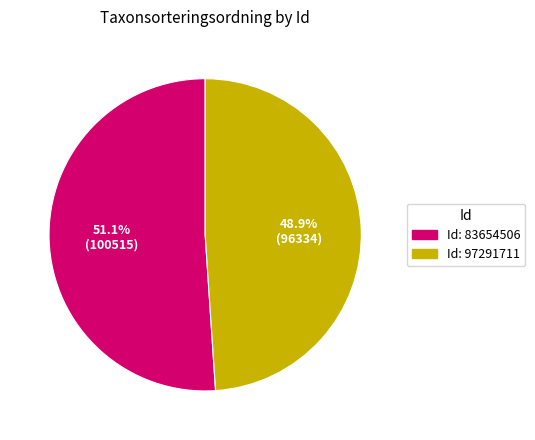

Does any single category account for the majority?

Yes